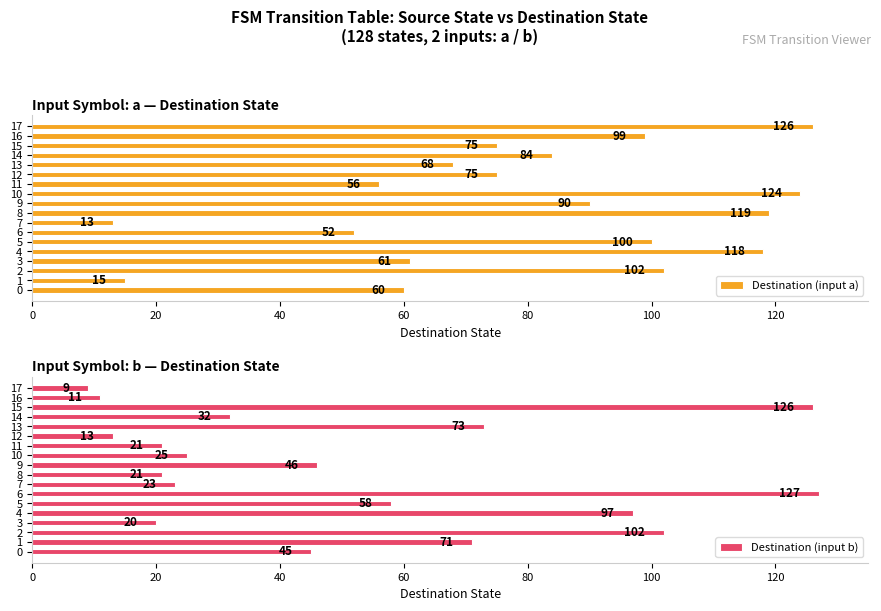

How many bars are there in each group?

2